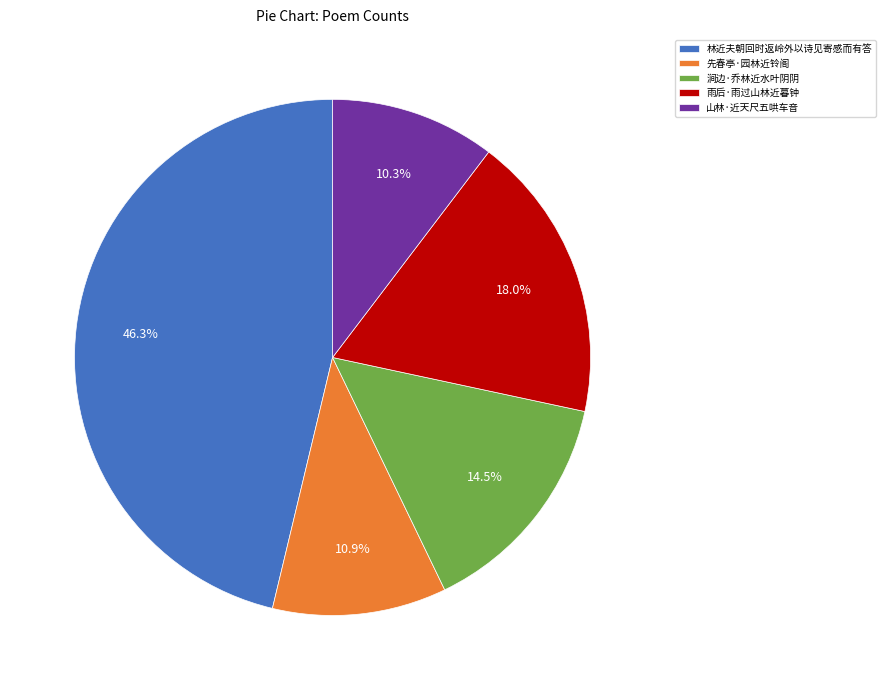

To the nearest percent, what percentage of the pie is 林近夫朝回时返岭外以诗见寄感而有答?

46%